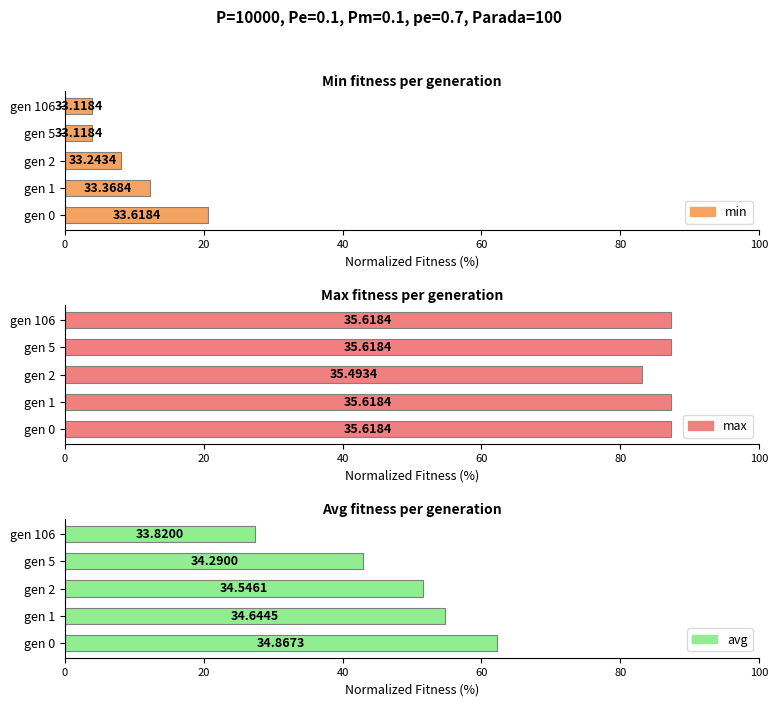

What is the maximum value for max?

87.3